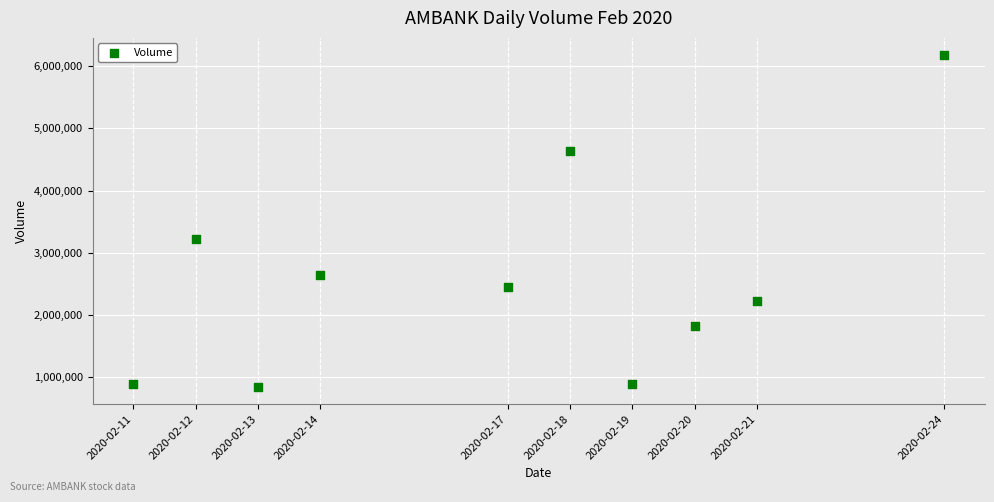

What is the average Y value?

2578180